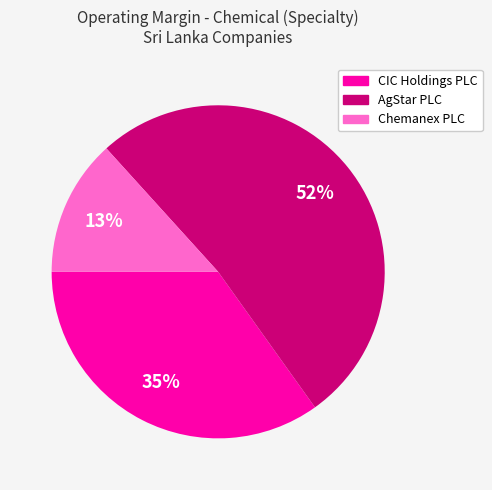

Is it true that AgStar PLC is 52% of the pie?

True